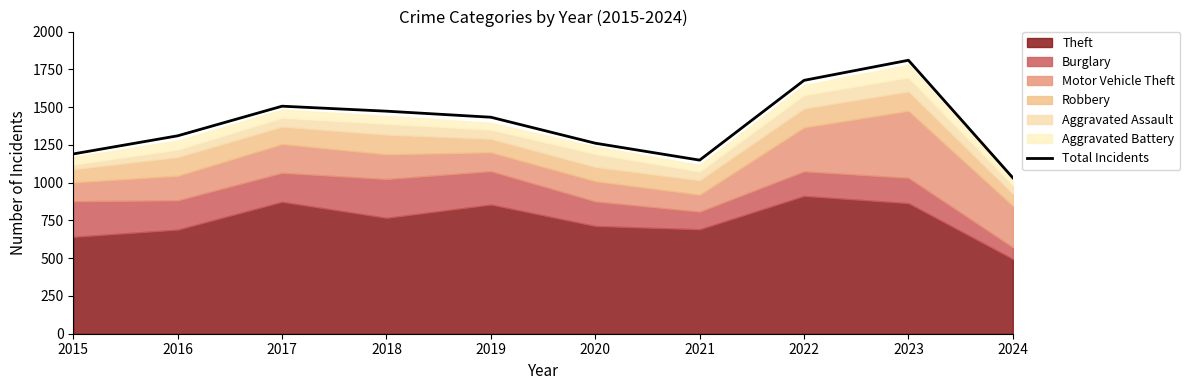

What is the value of the 4th point from the left?

1473